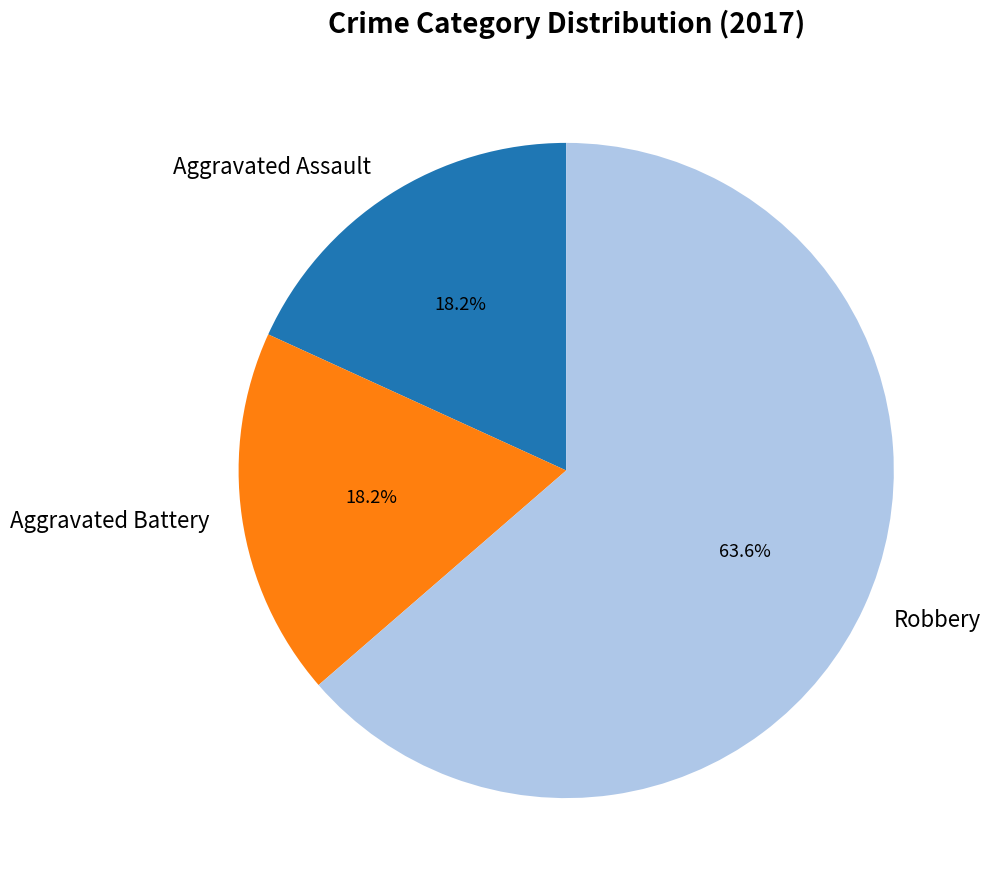

Which has a higher value, Robbery or Aggravated Assault?

Robbery